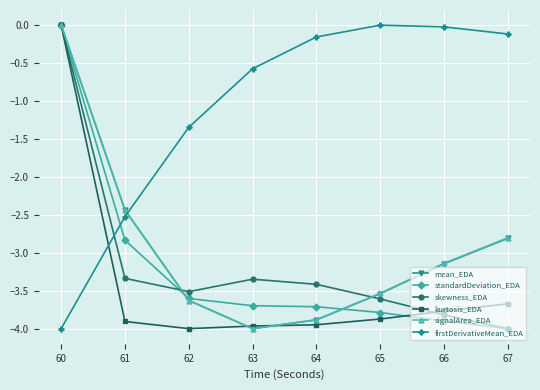

What is the spread (max minus min) of values at 62?

2.7